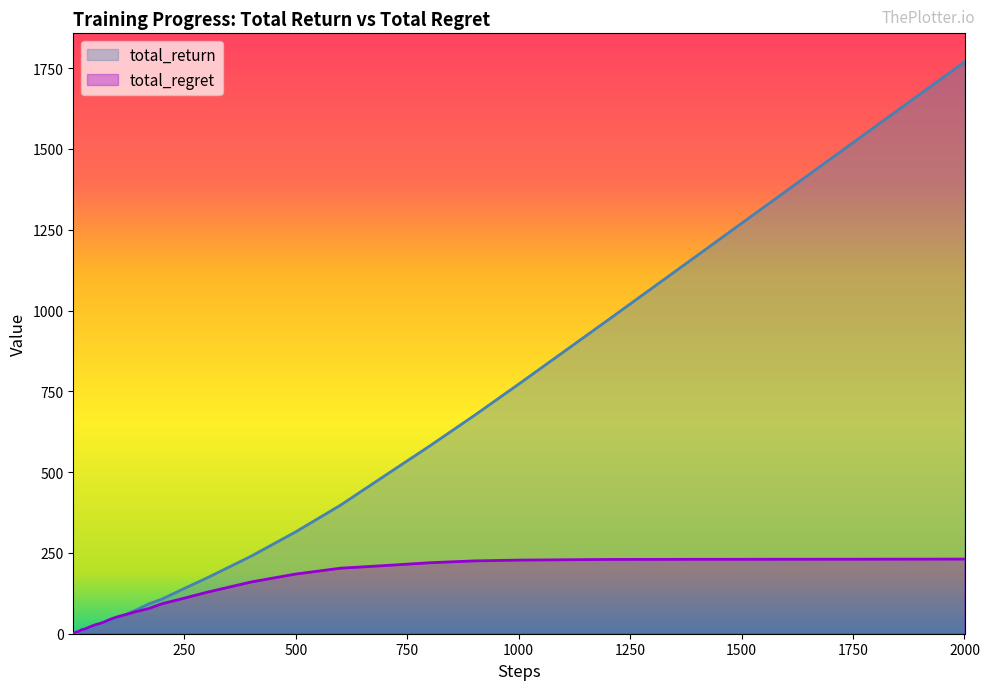

How many lines are shown in the chart?

2